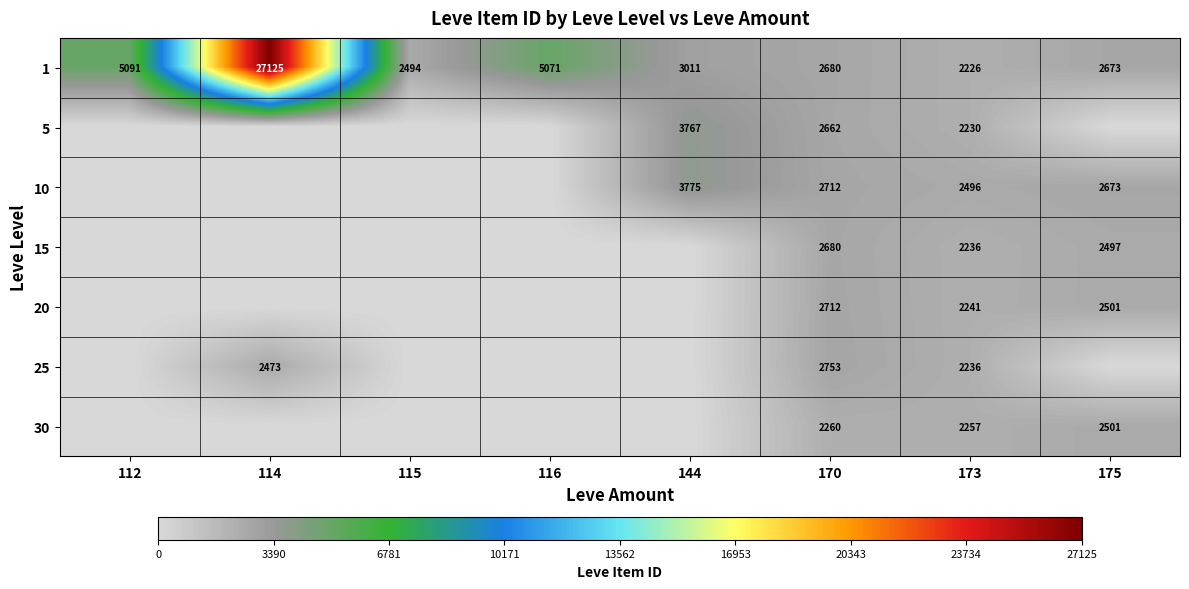

What is the difference between the 1 values at 112 and 144?

2080